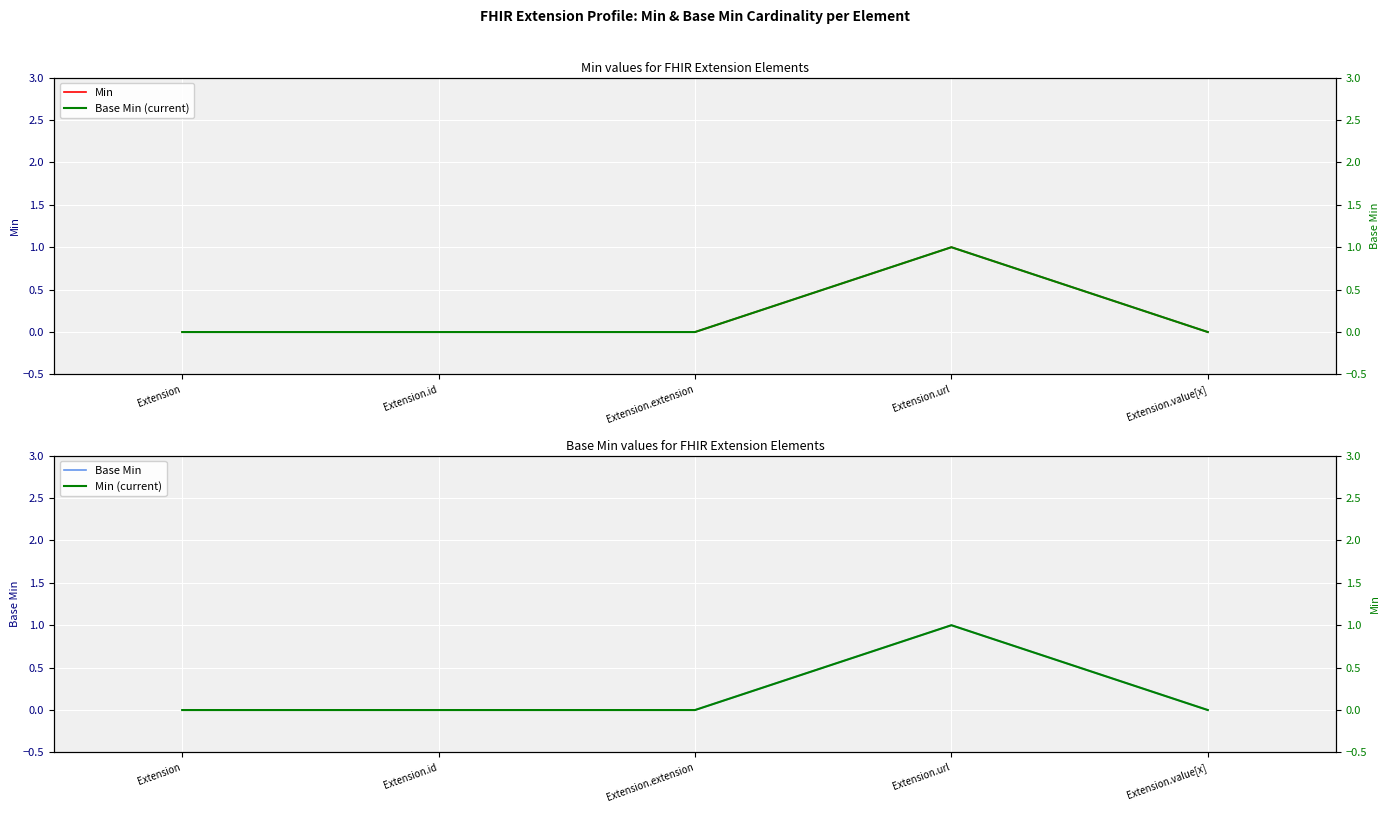

True or false: Min and Base Min (current) cross at least once.

False